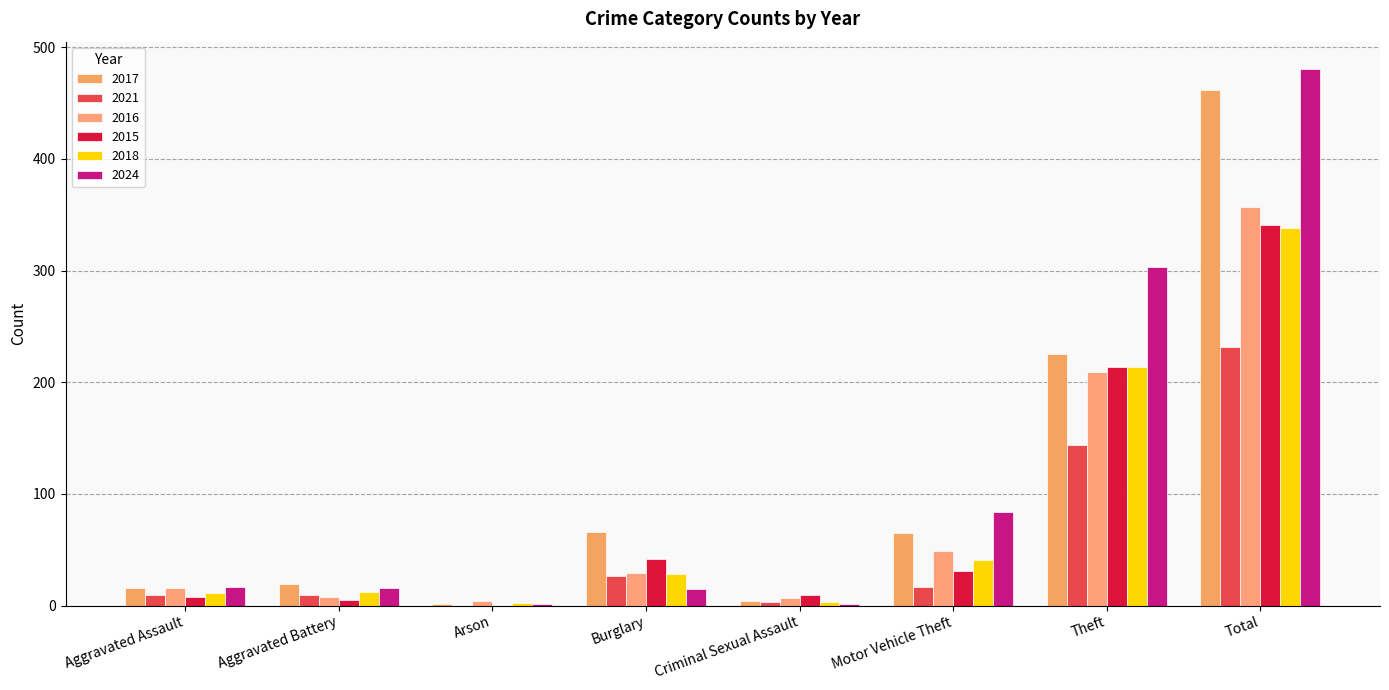

At Arson, list the series in order from largest to smallest.

2016, 2018, 2017, 2024, 2021, 2015